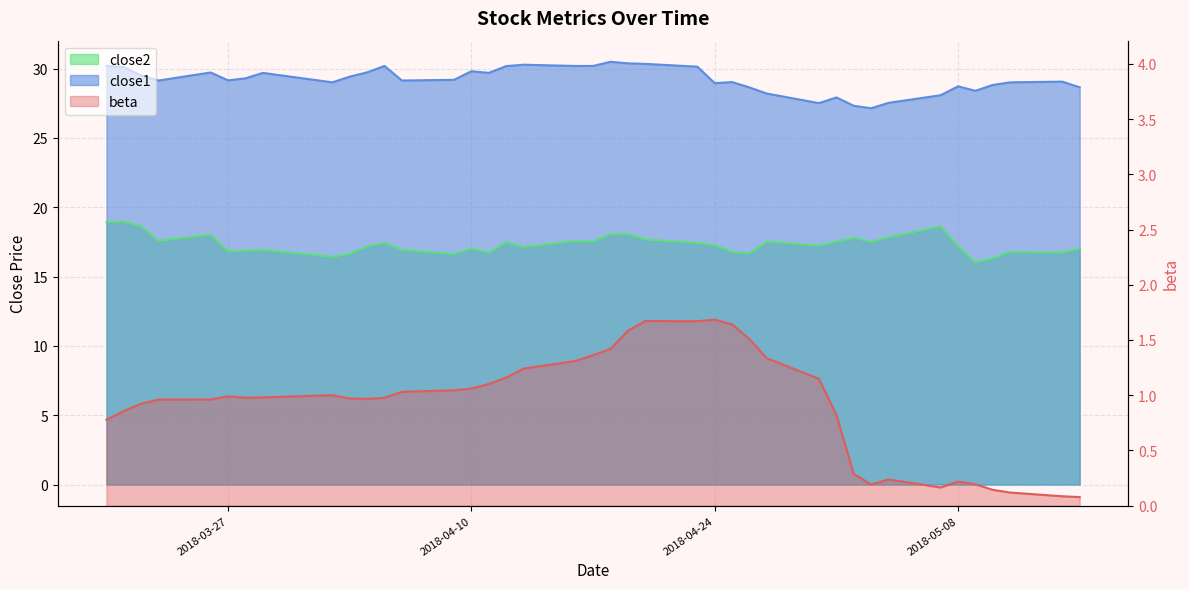

What is the average value of the close2 series?

17.3